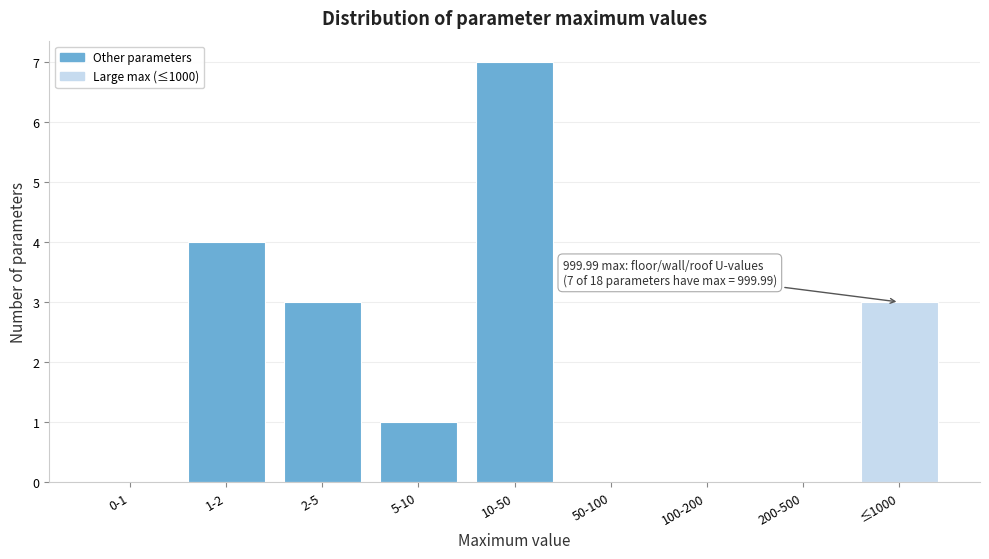

Reading left to right, what are all the values shown in this chart?

0-1=0	1-2=4	2-5=3	5-10=1	10-50=7	50-100=0	100-200=0	200-500=0	≤1000=3